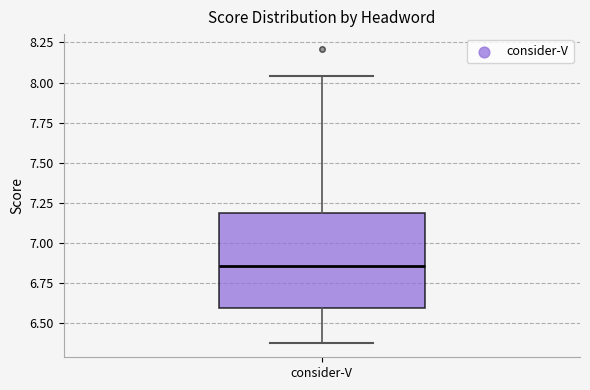

Transcribe this box plot: give where the median line is, the range the box spans, and where the two whiskers end, as read against the y-axis. The values are not printed on the chart, so give them approximately, as read against the axis.

median 6.85, box 6.60 to 7.20, whiskers 6.40 to 8.05